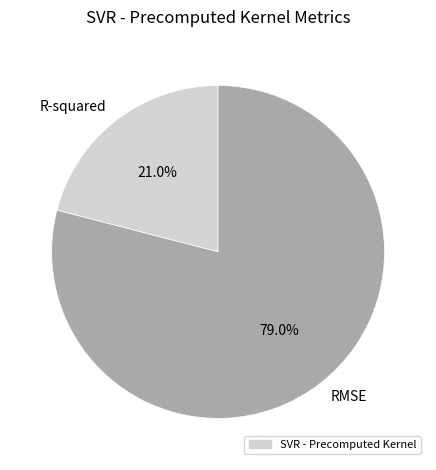

Rank the categories by value from lowest to highest.

R-squared, RMSE